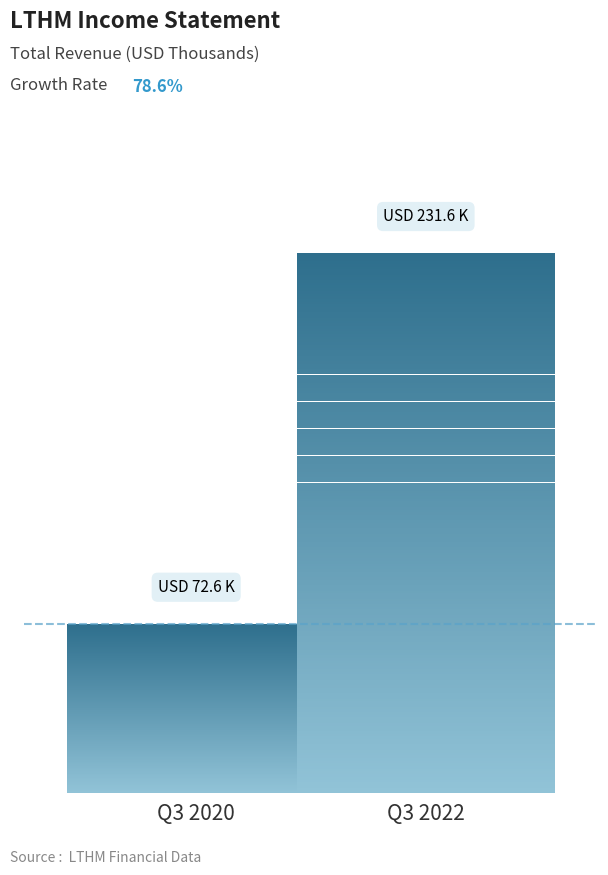

Between 2020-09-30 and 2022-09-30, which is larger?

2022-09-30